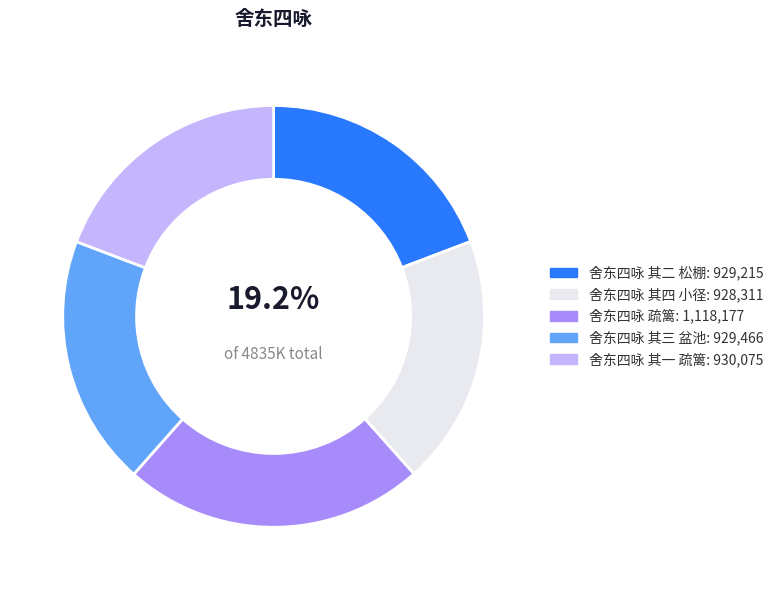

Combined, do 舍东四咏 其一 疏篱 and 舍东四咏 其二 松棚 account for over 50%?

No